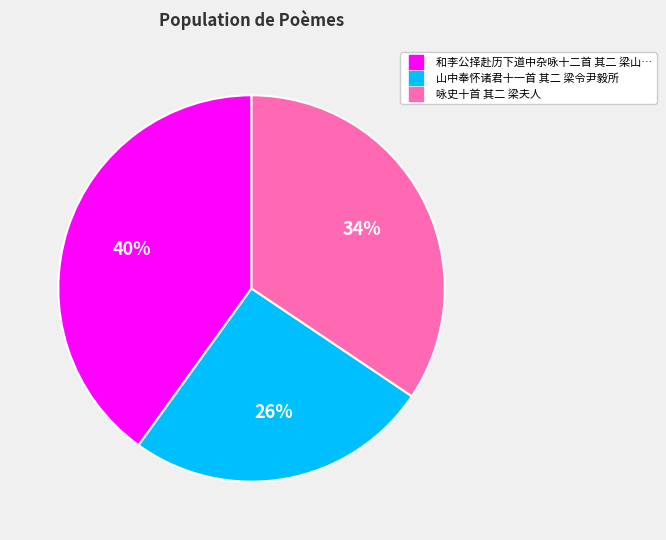

Is there any slice that represents more than half of the pie?

No